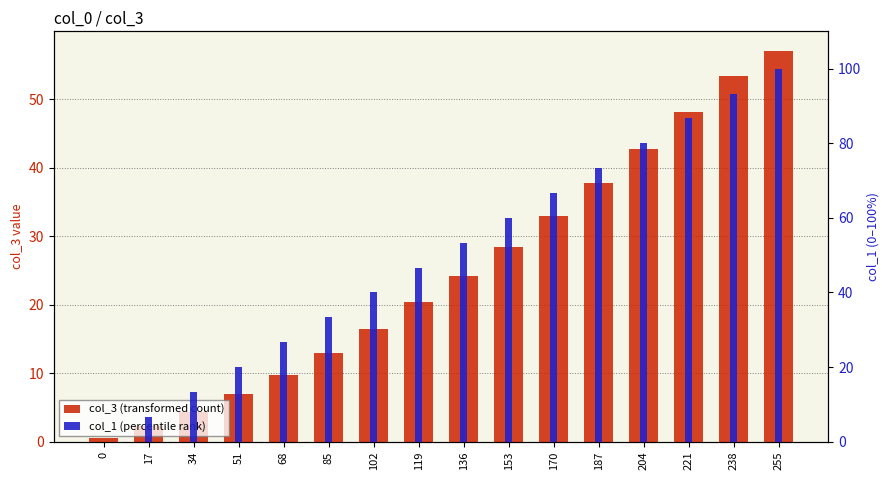

Is it true that col_3 (transformed count) equals 75.6 at 238?

False